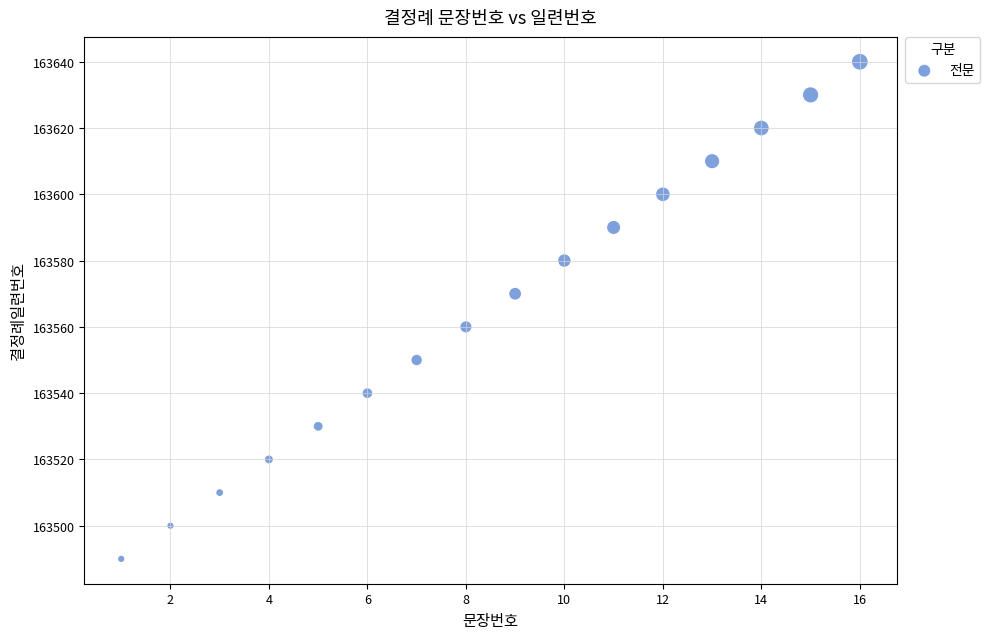

What is the range of Y values (max minus min)?

150